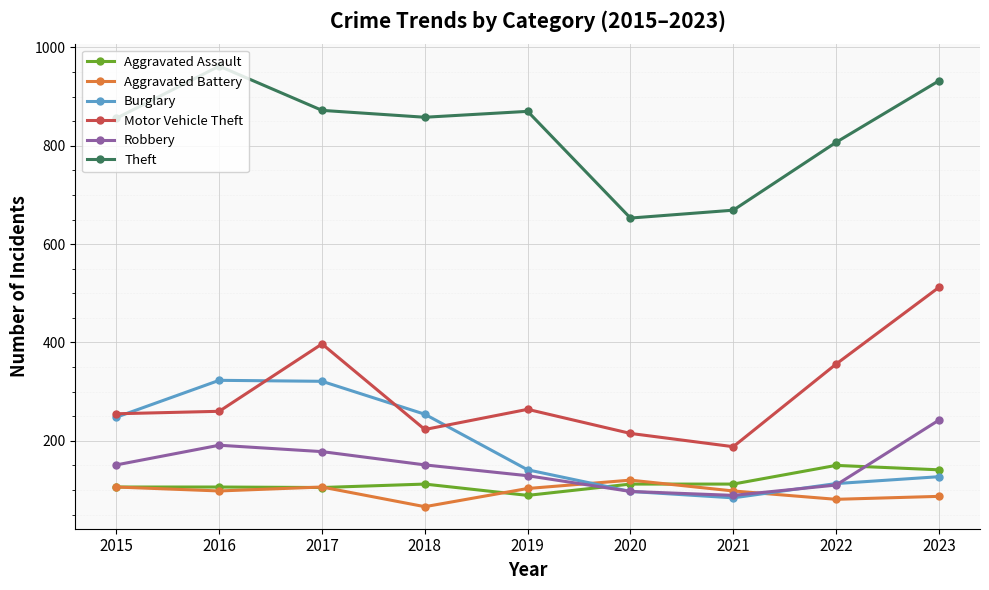

What value does the Robbery series have at 2021?

89